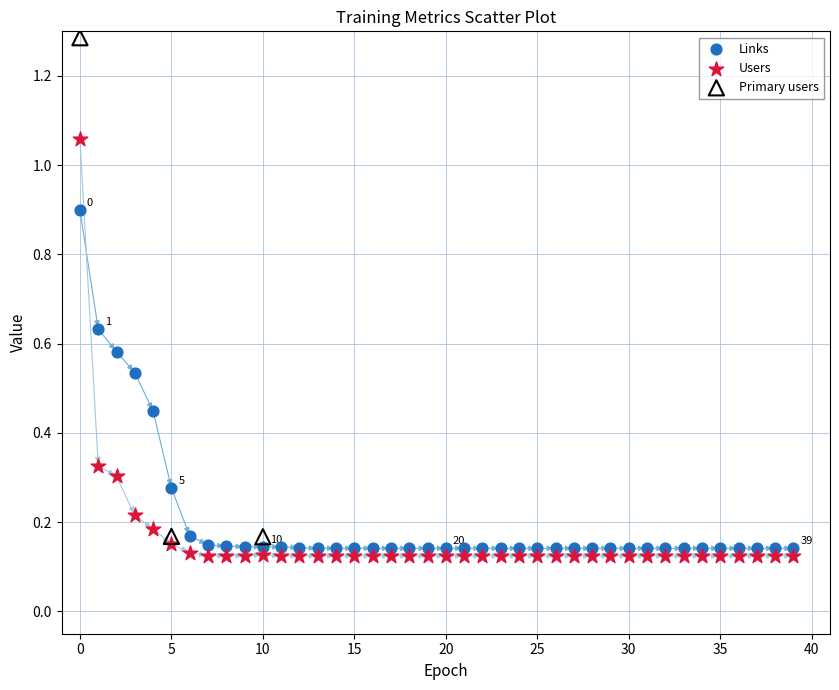

Which series has the widest spread of Y values?

Primary users